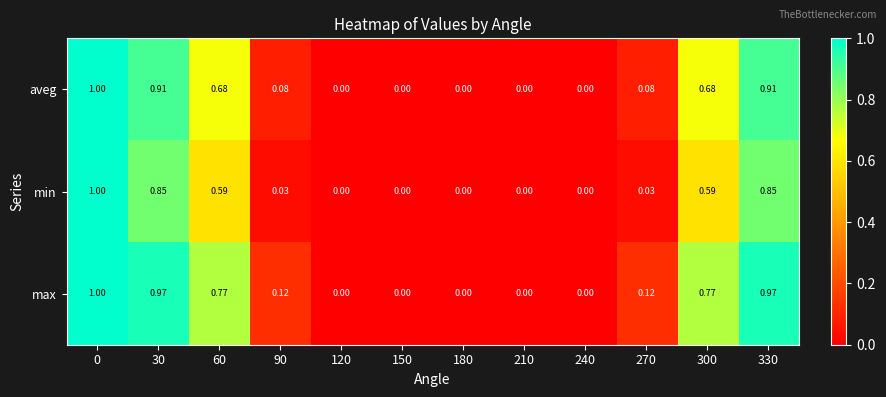

Between 30 and 90, which series saw the biggest shift?

max